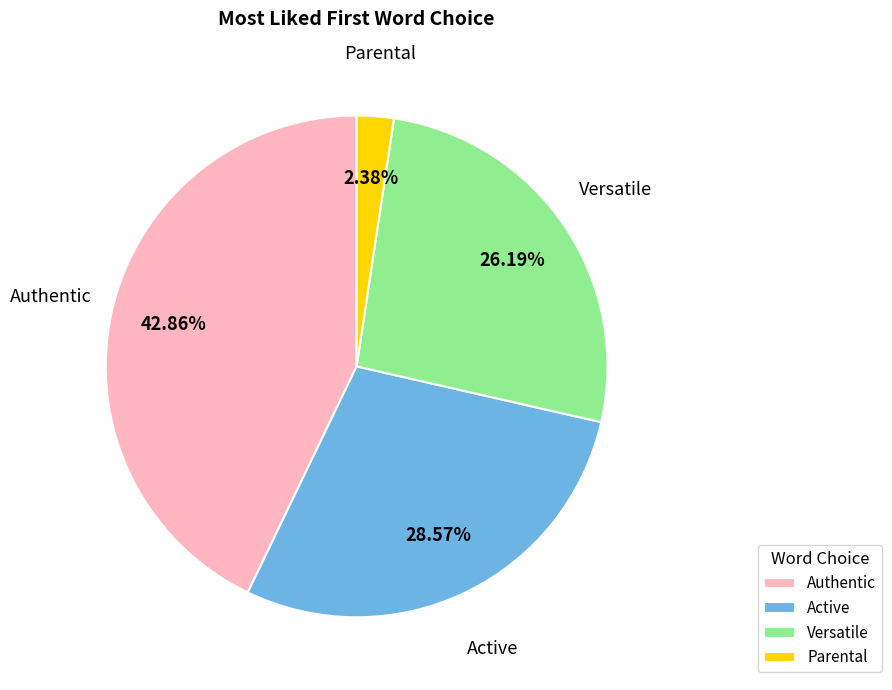

Does Versatile account for over 50% of the chart?

No